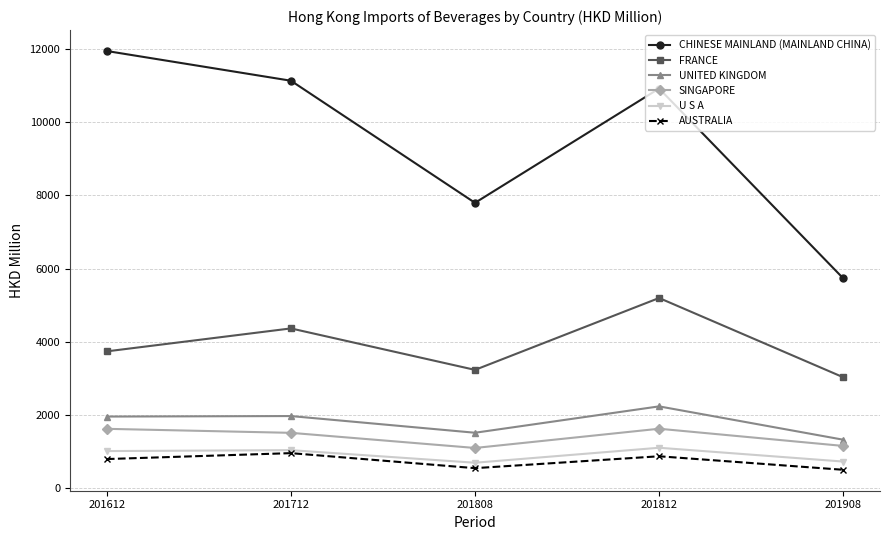

What is the smallest value displayed?

505.4